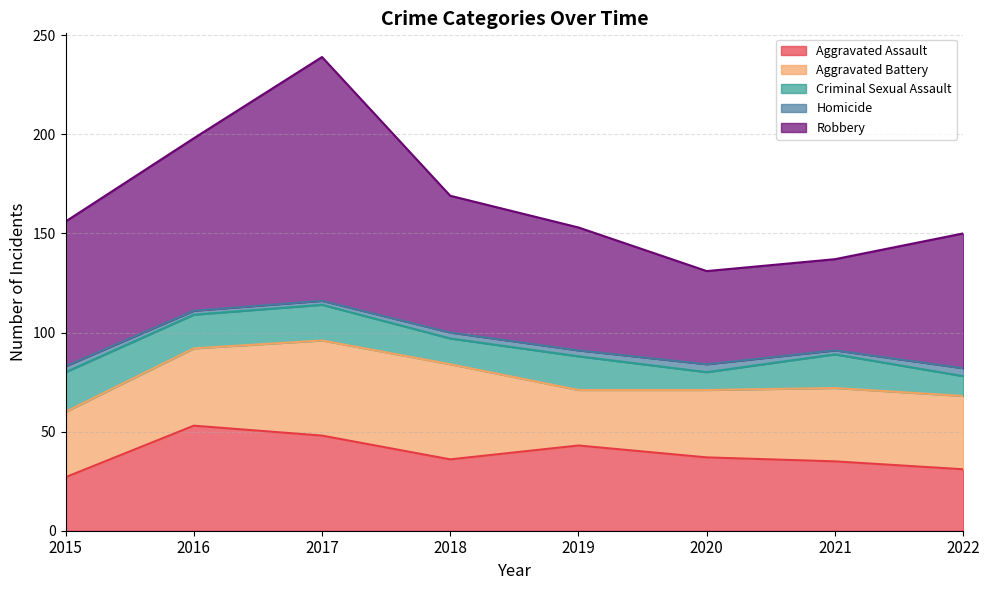

Rank the series by their maximum value, from lowest to highest.

Homicide, Criminal Sexual Assault, Aggravated Battery, Aggravated Assault, Robbery